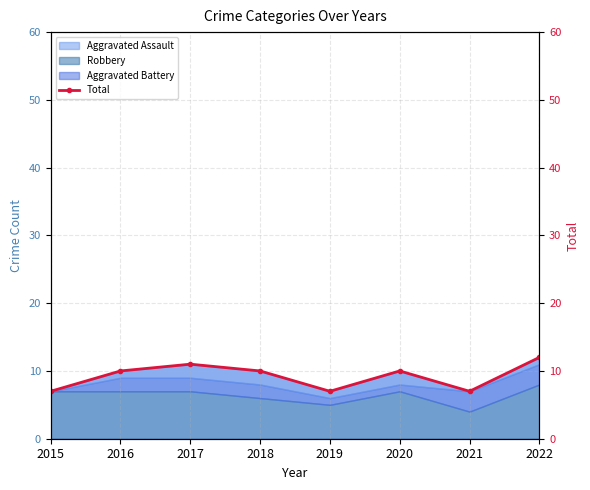

Reading left to right, what are all the values shown in this chart?

2015=7	2016=10	2017=11	2018=10	2019=7	2020=10	2021=7	2022=12